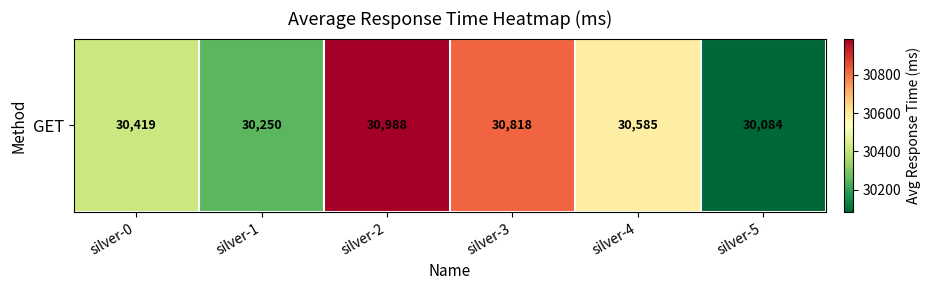

What is the greatest value displayed?

30988